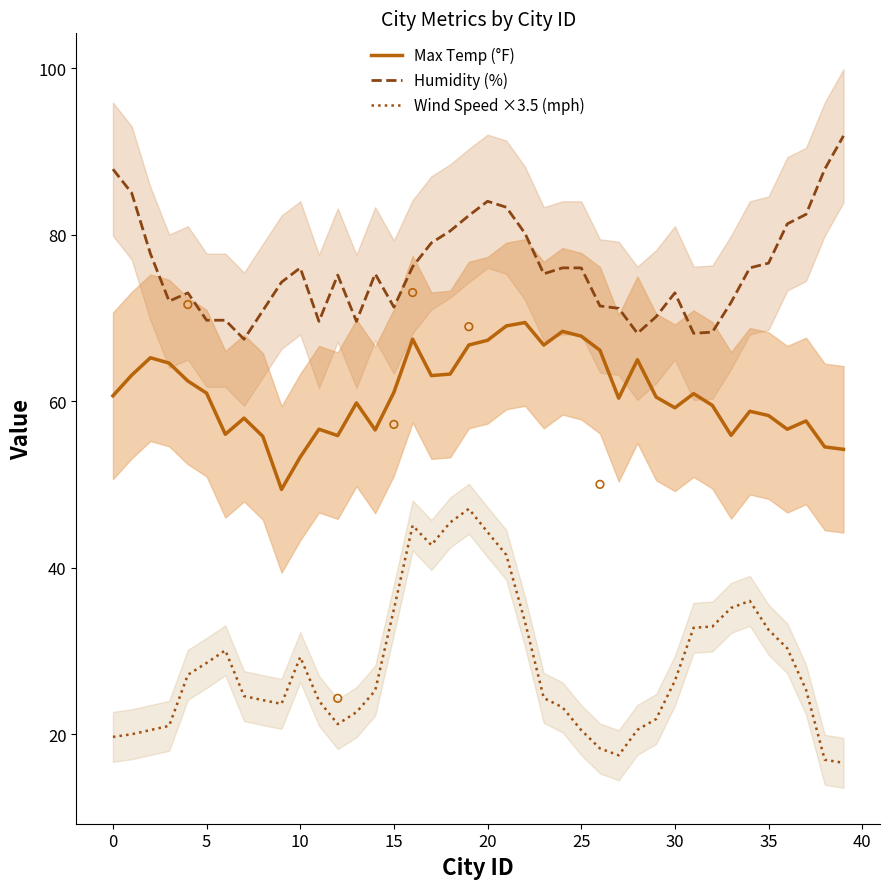

At which category is the sum across all series the highest?

19